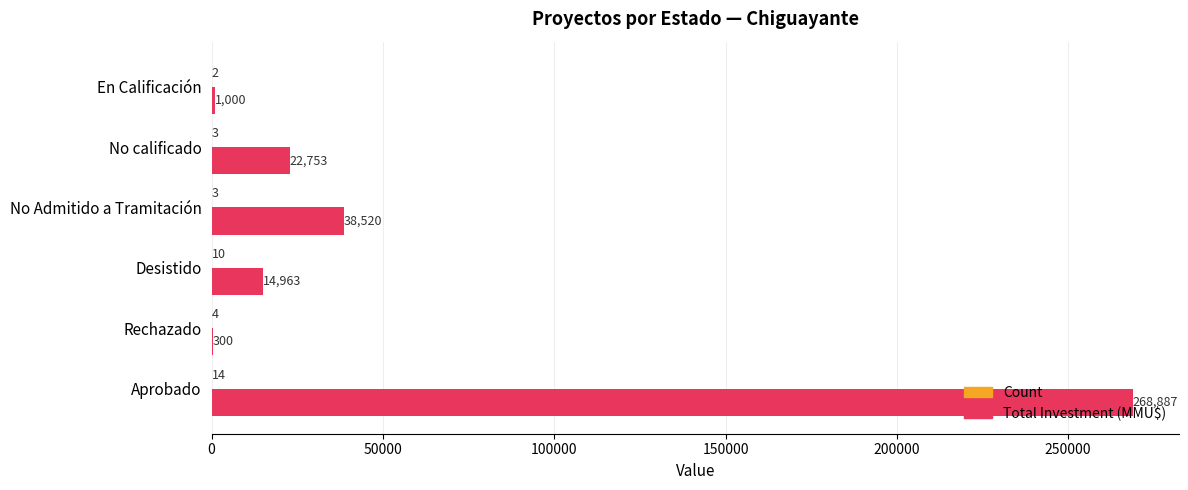

Is it true that Total Investment (MMU$) equals 68731 at No Admitido a Tramitación?

False